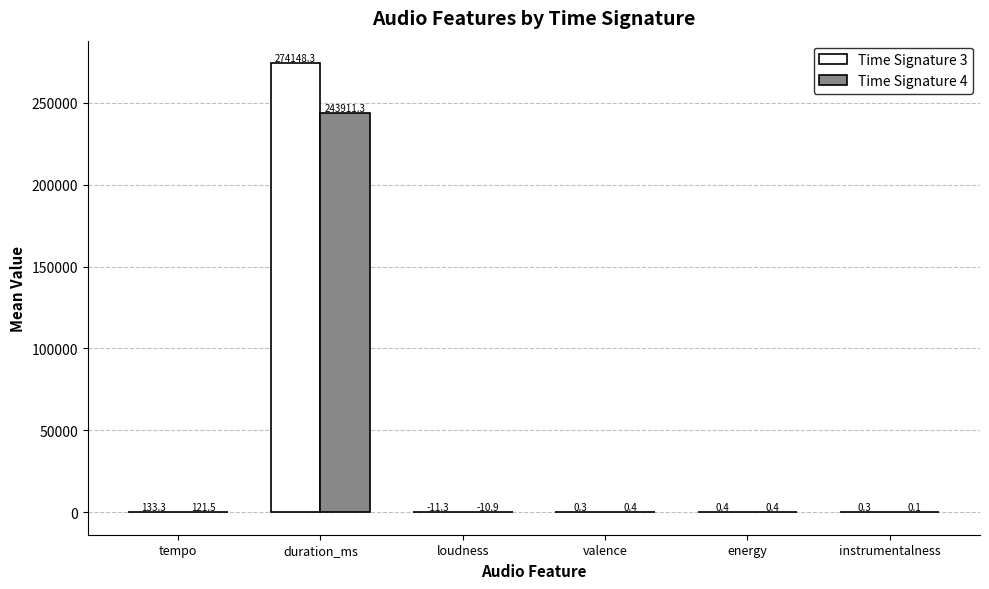

Read the Time Signature 4 value at loudness.

-10.9